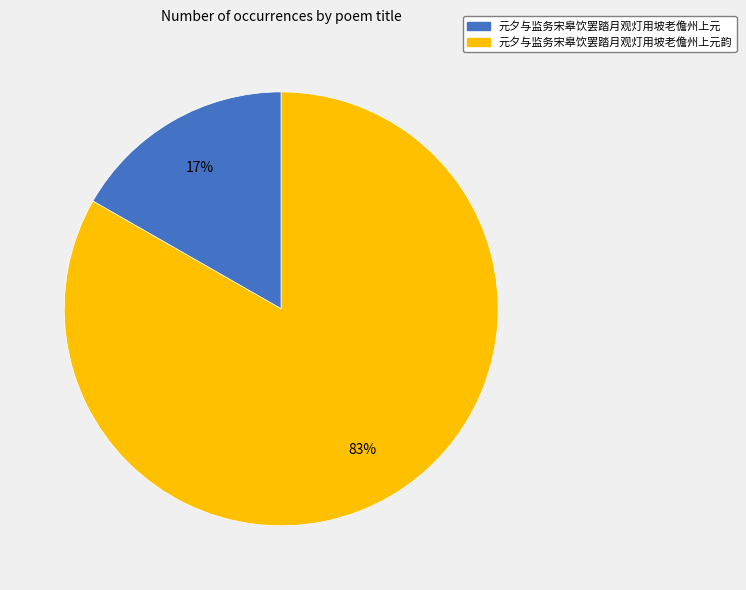

How many slices are in this pie chart?

2